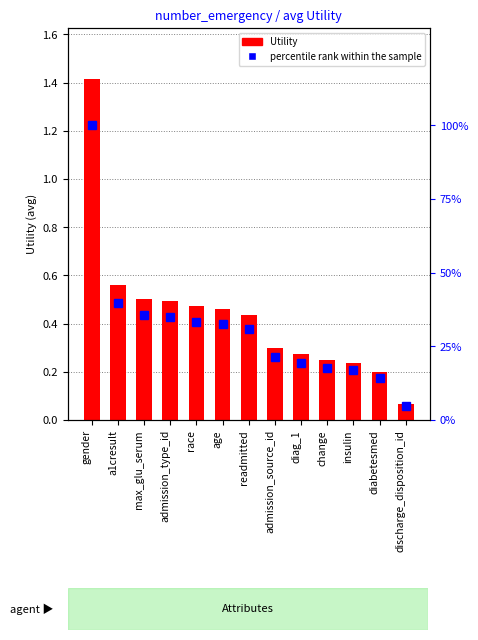

What position from the left is max_glu_serum?

3